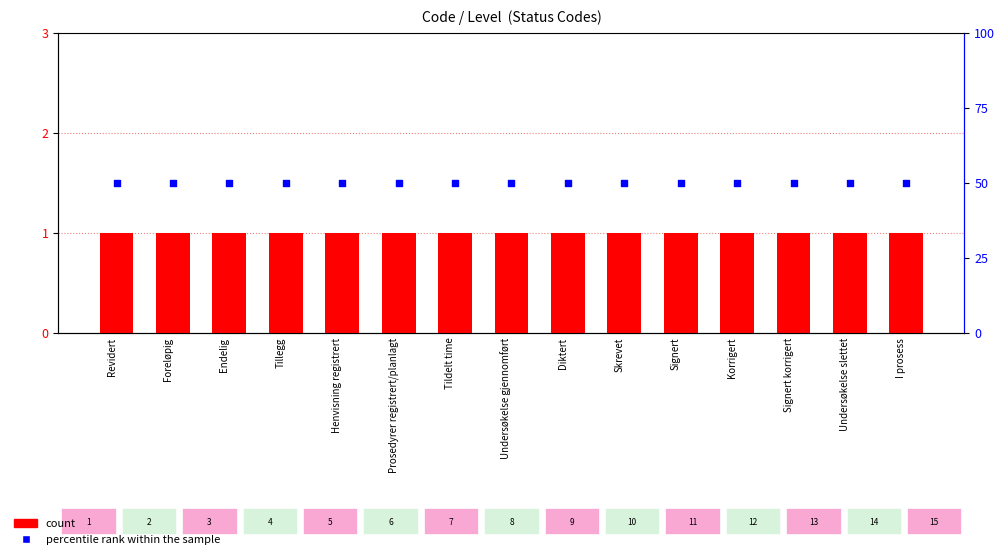

Which series has the largest Y range (max minus min)?

count